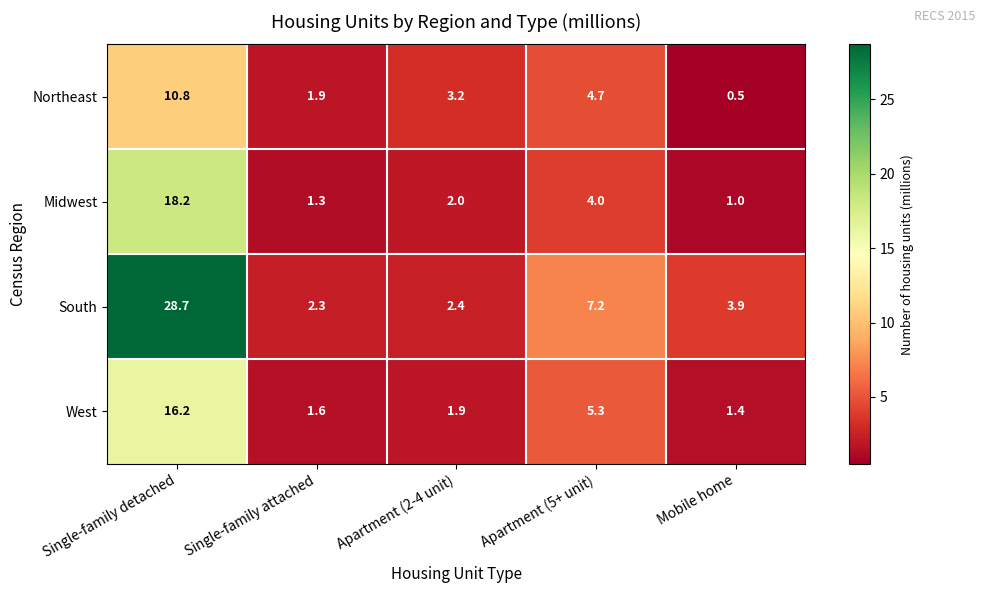

At how many categories does at least one series exceed 0?

5